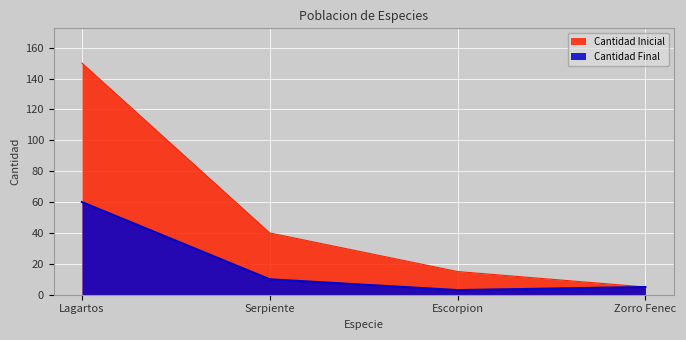

Reading left to right, list all the values displayed in this chart.

Cantidad Inicial: 150	40	15	5
Cantidad Final: 60	10	3	5